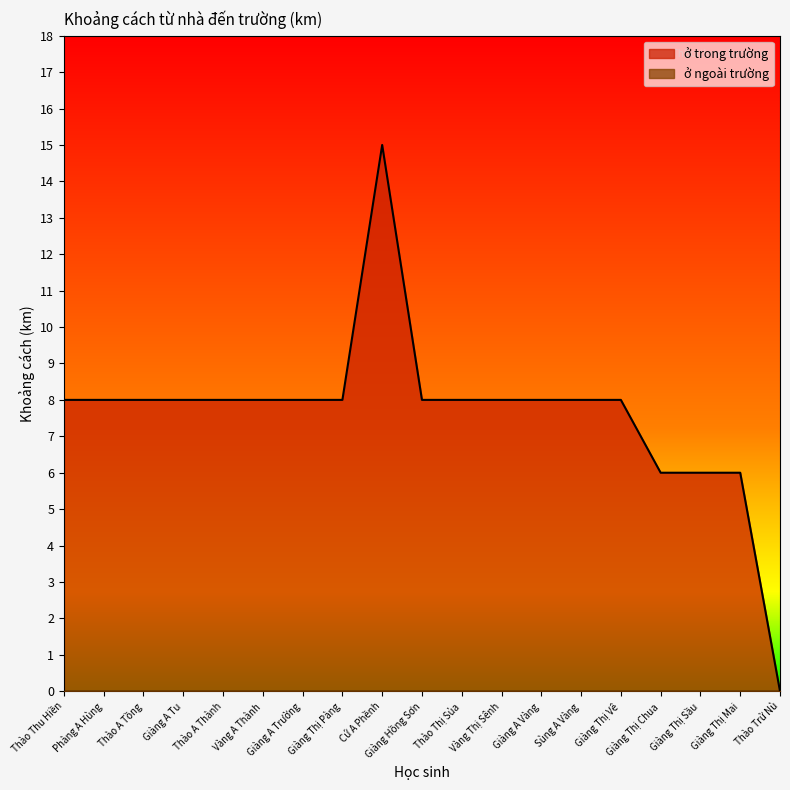

Rank the categories by value from lowest to highest.

Thào Trử Nù, Giàng Thị Chua, Giàng Thị Sầu, Giàng Thị Mai, Thào Thu Hiền, Phàng A Hùng, Thào A Tồng, Giàng A Tu, Thào A Thành, Vàng A Thành, Giàng A Trường, Giàng Thị Pàng, Giàng Hồng Sơn, Thào Thị Sủa, Vàng Thị Sênh, Giàng A Vàng, Sùng A Vàng, Giàng Thị Vê, Cứ A Phềnh